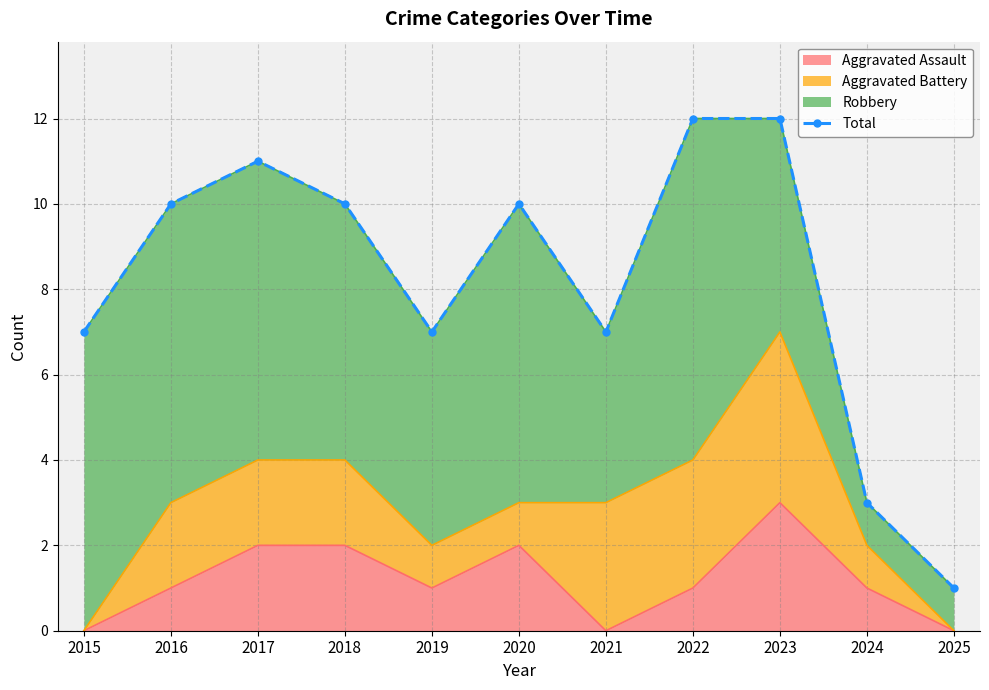

What is the value of the 4th point from the left?

10